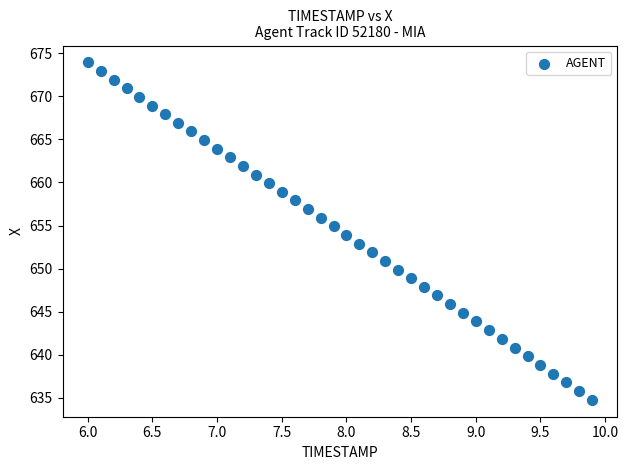

What is the range of Y values (max minus min)?

39.1